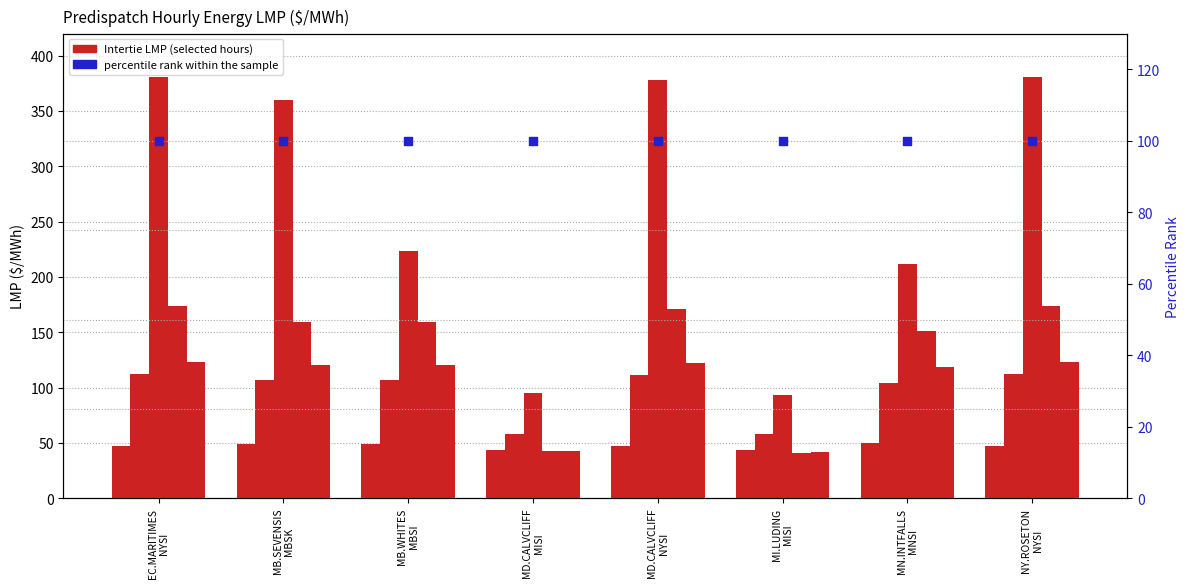

At how many categories does at least one series exceed 229?

4